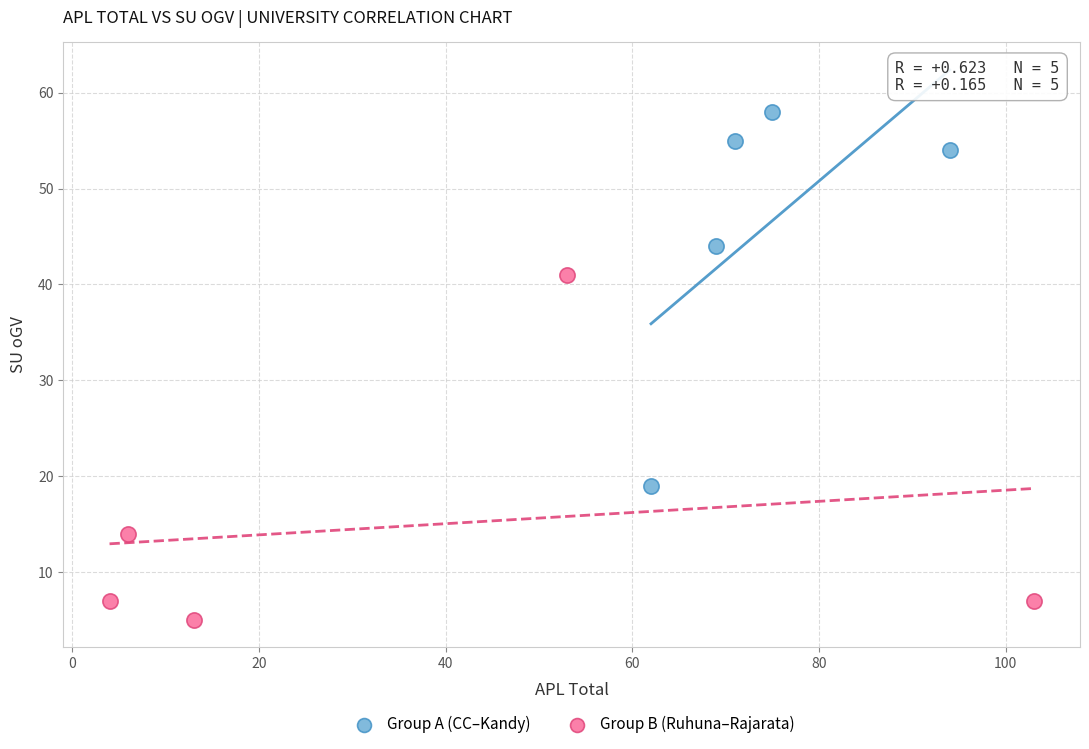

Which series has the largest Y range (max minus min)?

Group A (CC–Kandy)